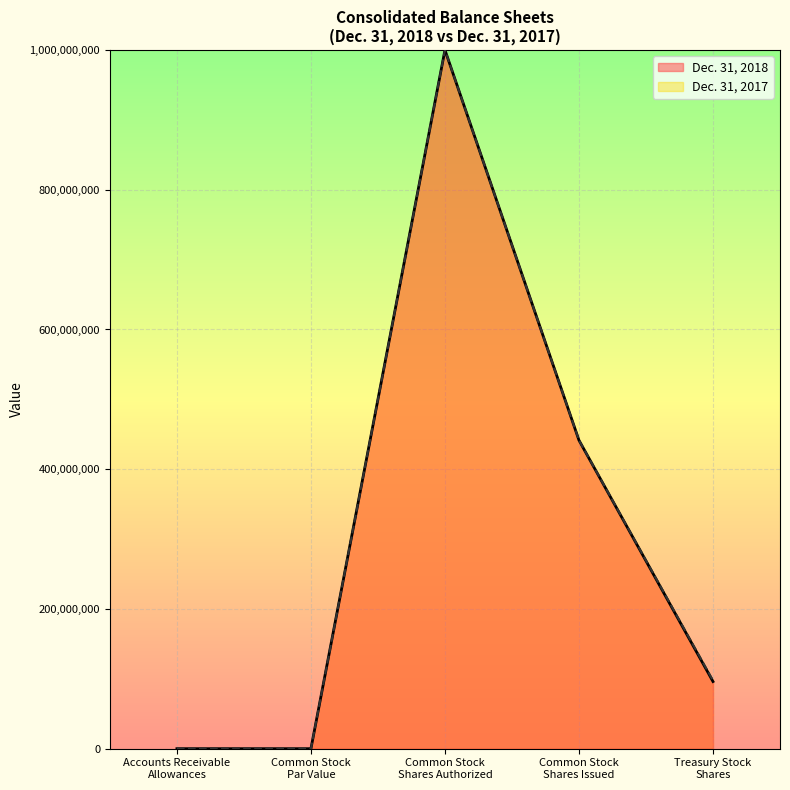

True or false: Dec. 31, 2017 and Dec. 31, 2018 intersect in this chart.

False